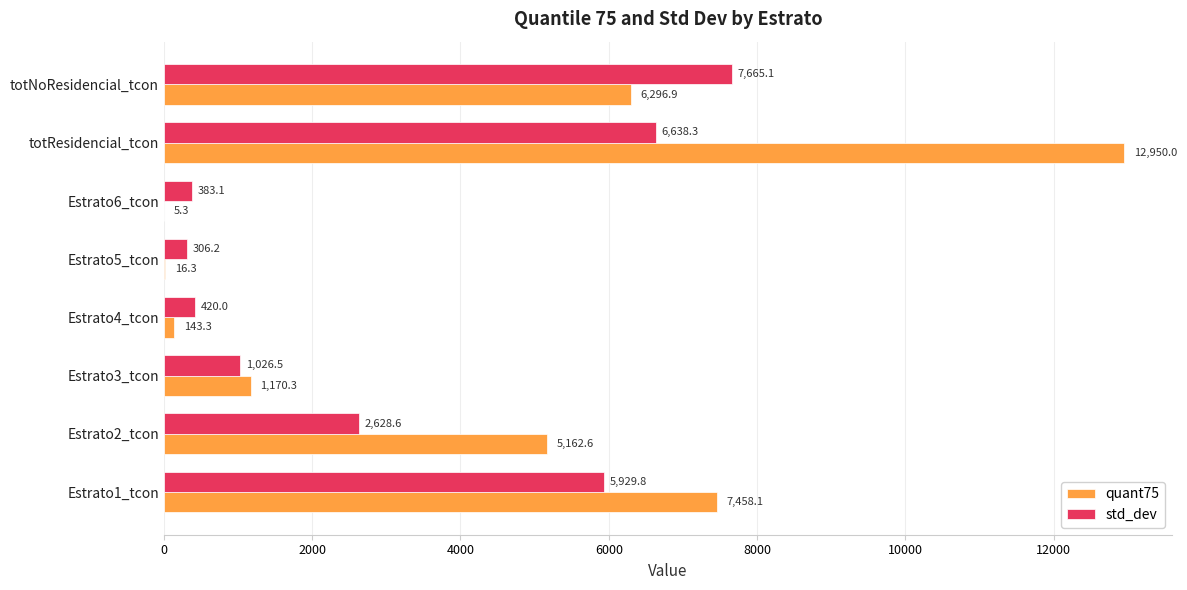

At which category does the chart reach its peak across all series?

totResidencial_tcon